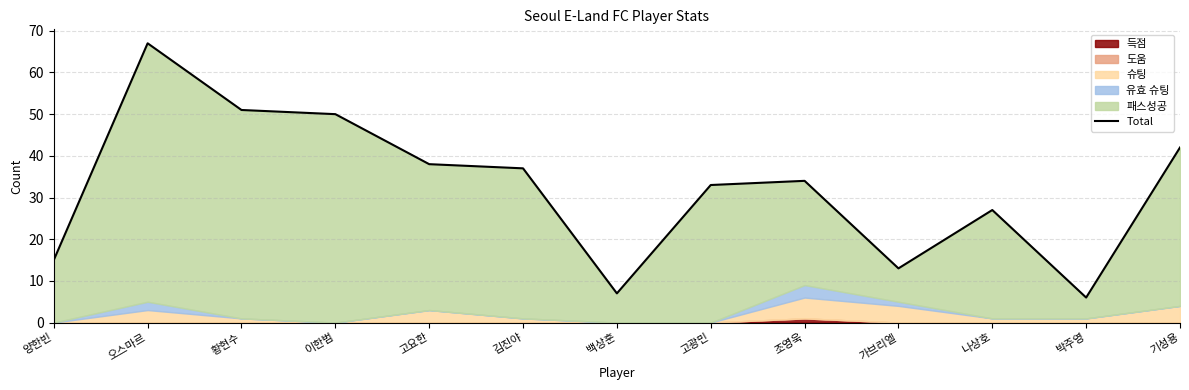

At which category does the chart reach its minimum across all series?

박주영